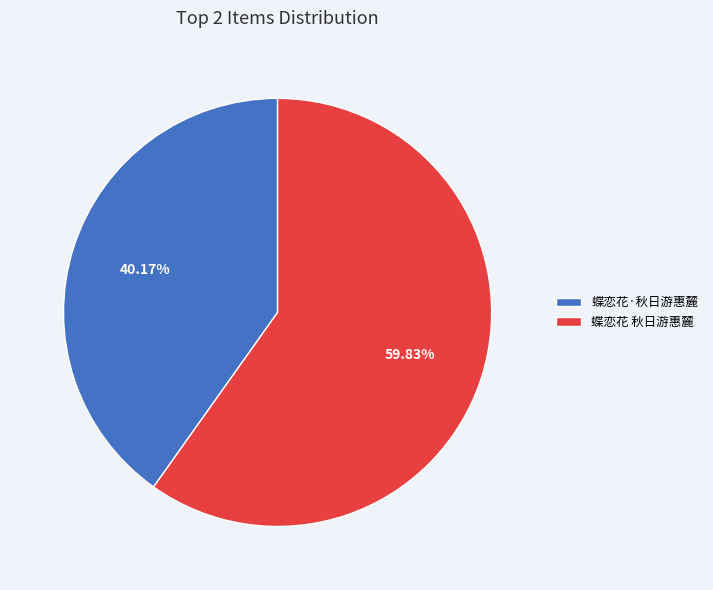

What is the total percentage of 蝶恋花 秋日游惠麓 and 蝶恋花·秋日游惠麓?

100.0%